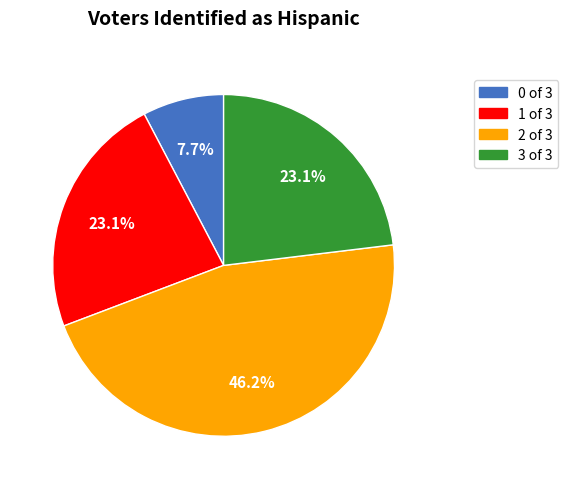

What is the total percentage of 1 of 3 and 0 of 3?

30.8%